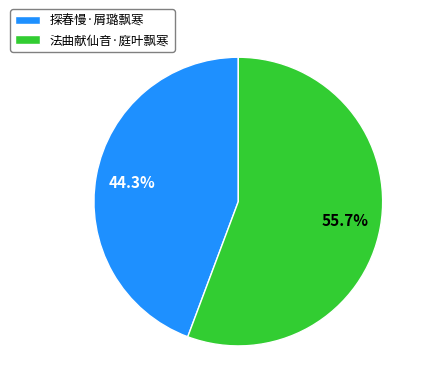

Count the number of slices in the pie.

2